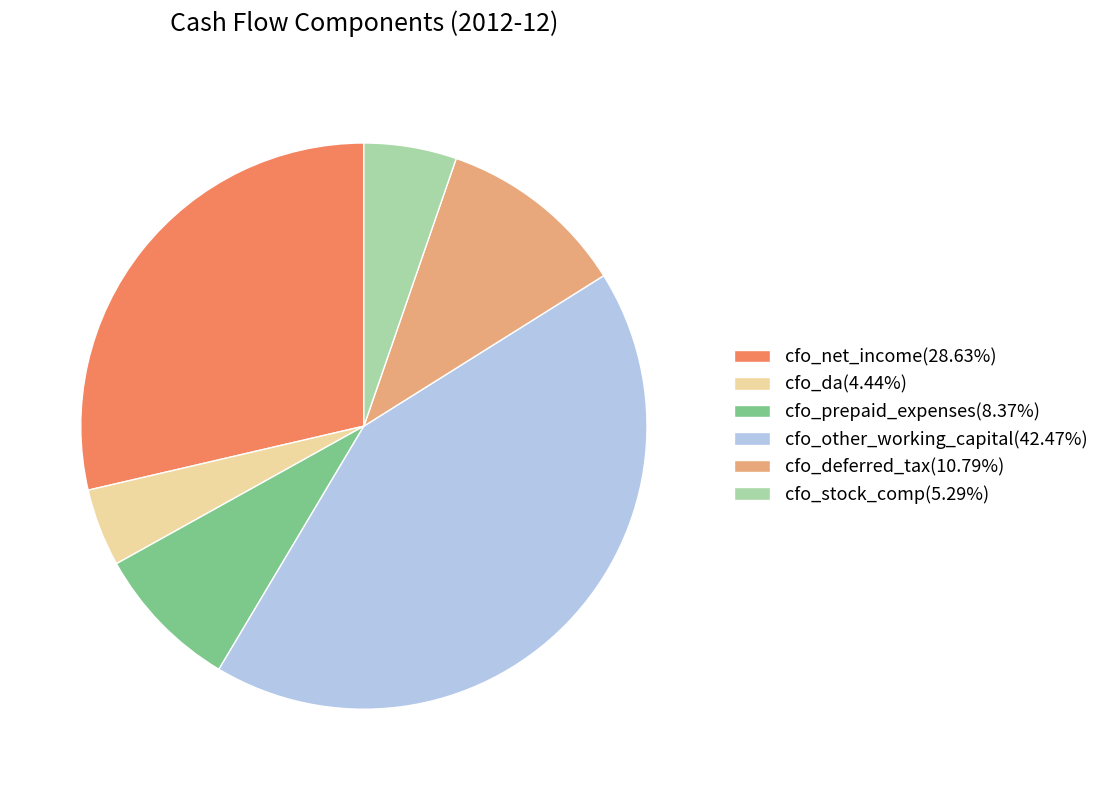

Do cfo_da and cfo_net_income together represent more than half of the pie?

No